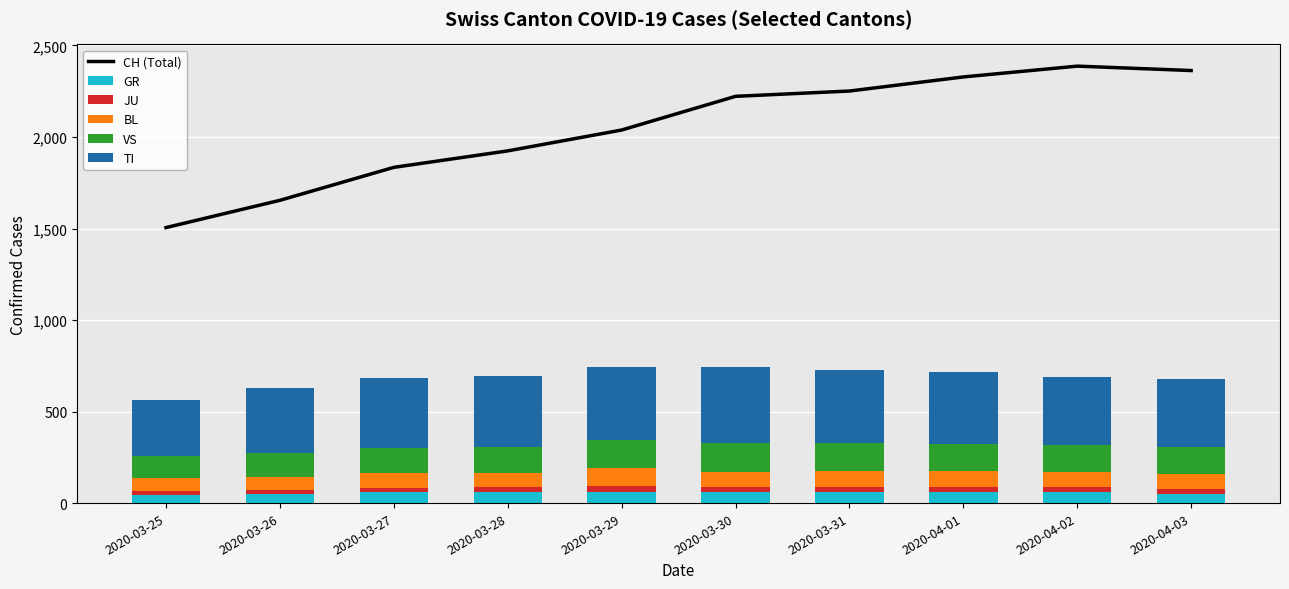

At 2020-03-28, list the series in order from smallest to largest.

JU, GR, BL, VS, TI, CH (Total)